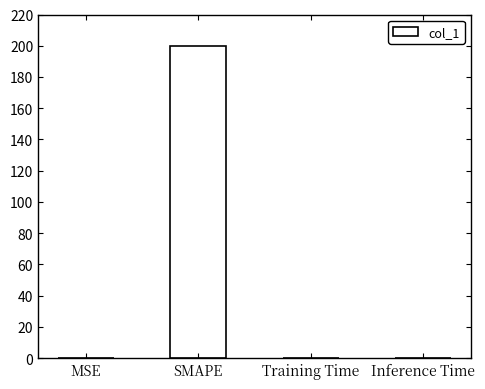

What is the sum of all values?

200.0